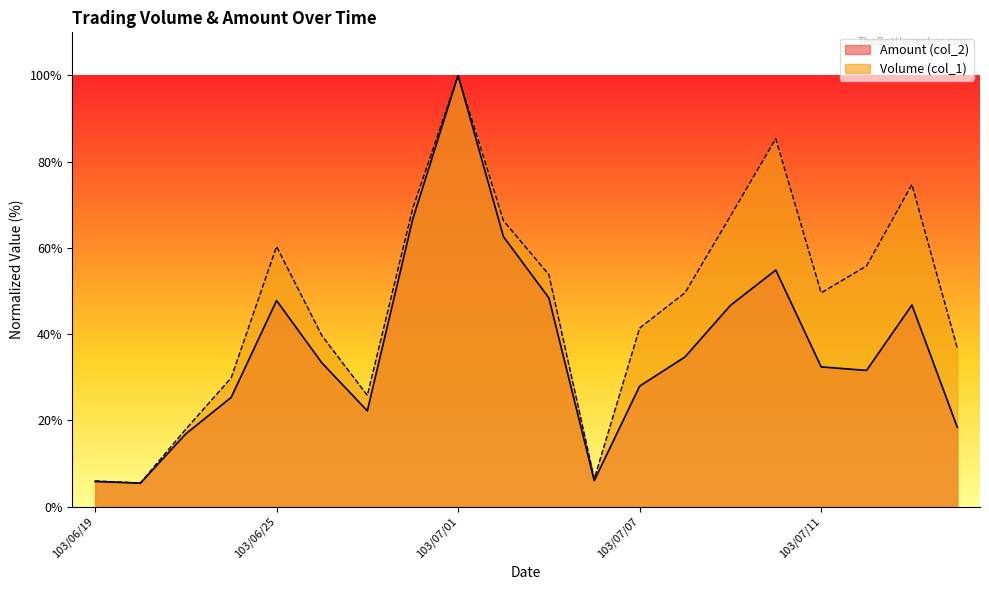

Where is Amount (col_2) nearest to the value 52?

103/07/10